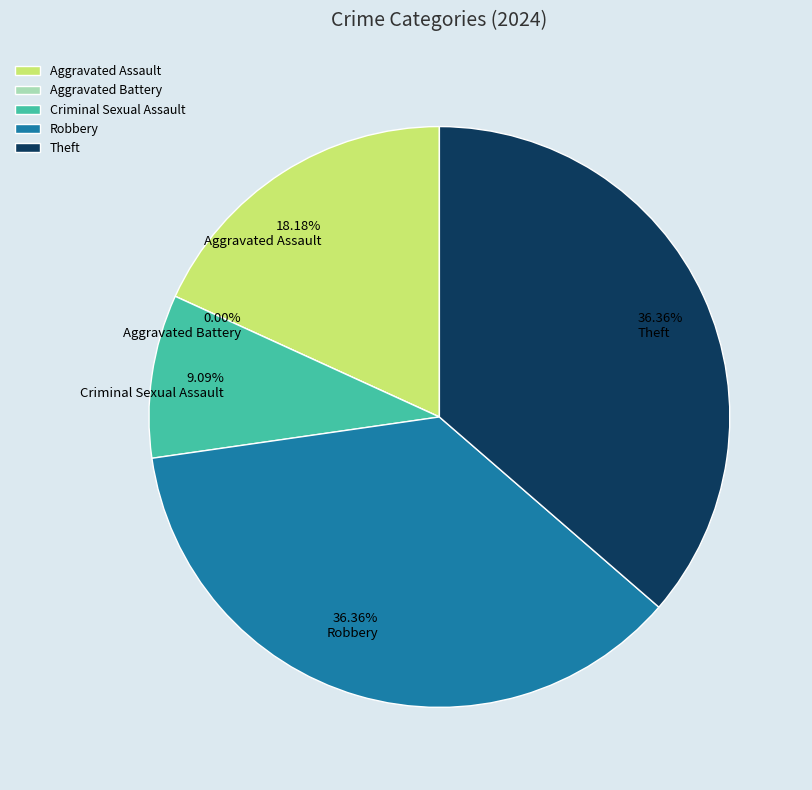

True or false: Criminal Sexual Assault accounts for 9% of the total.

True